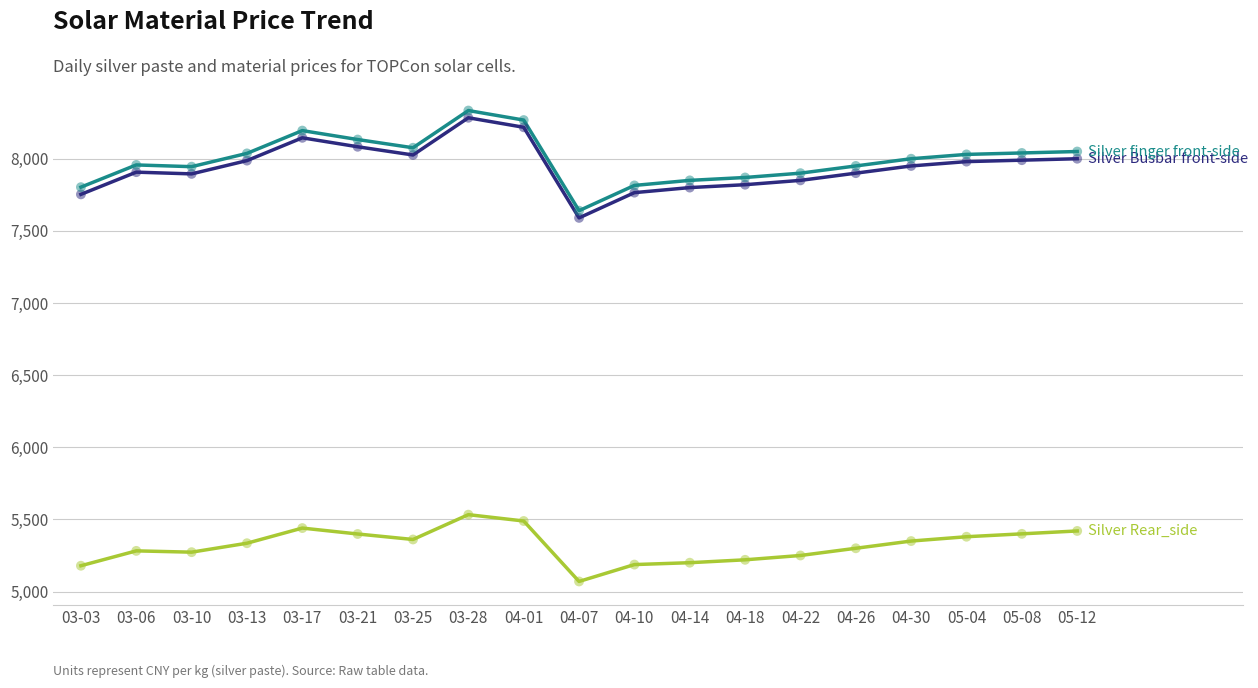

What is the total value across all series at 05-04?

21390